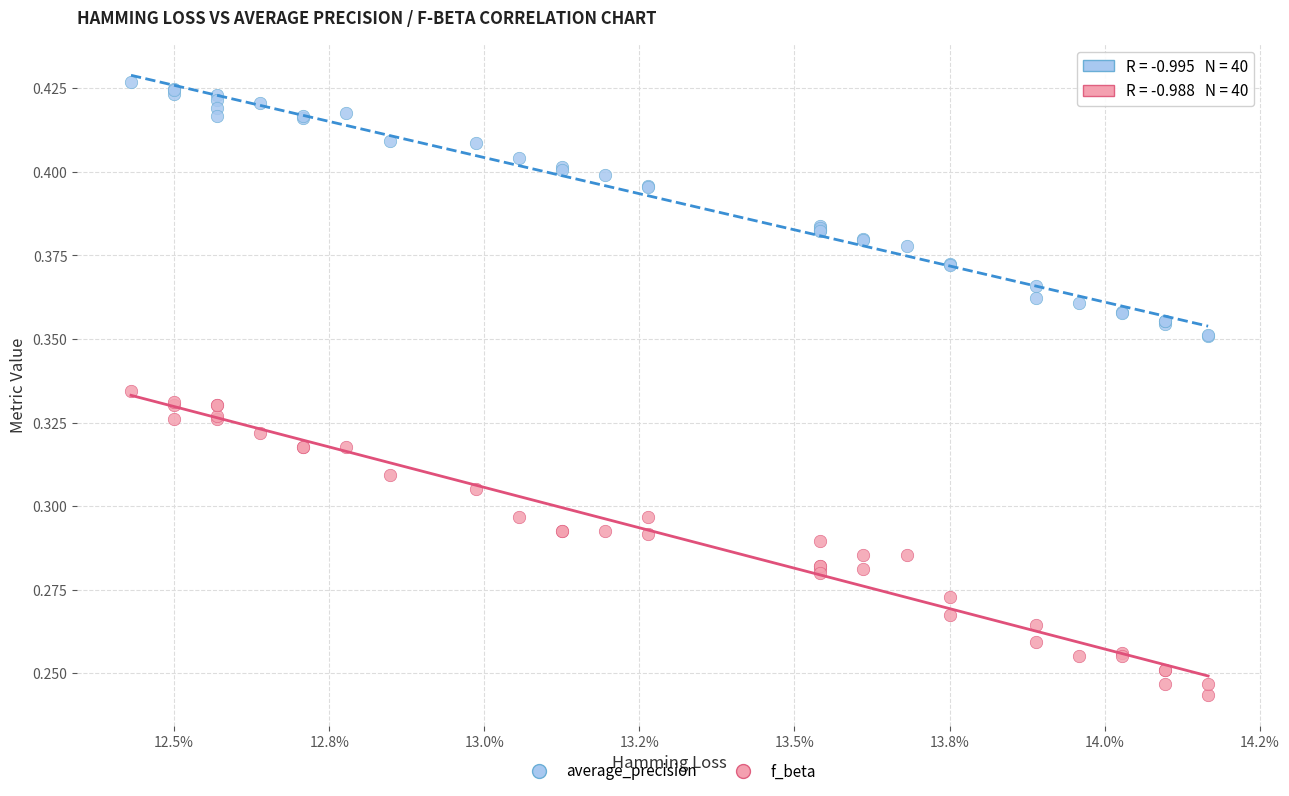

Which series reaches the maximum Y coordinate?

average_precision